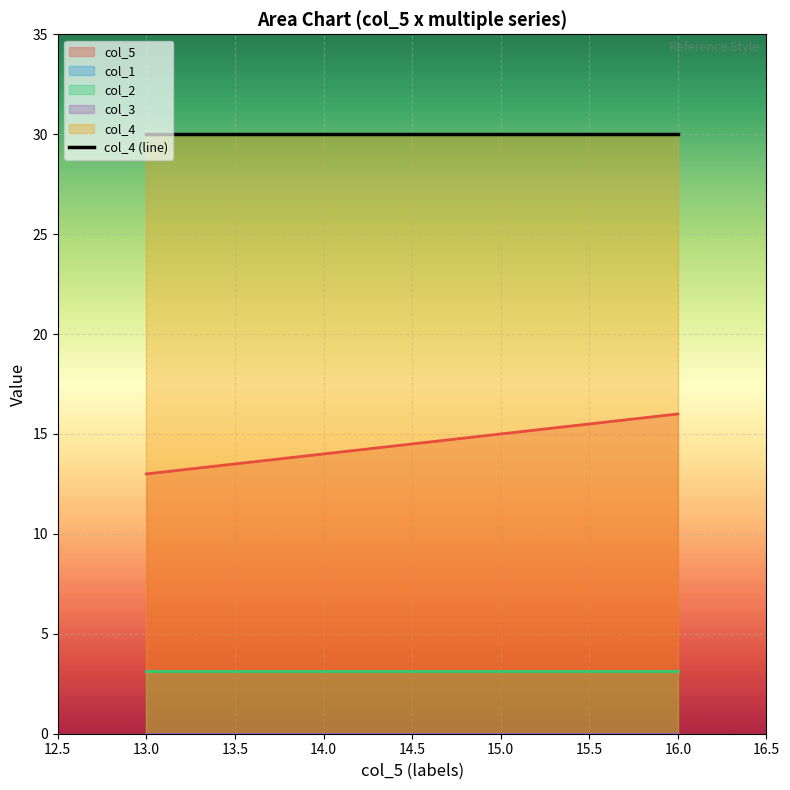

True or false: col_4 has a value of 30.0 at 13.

True